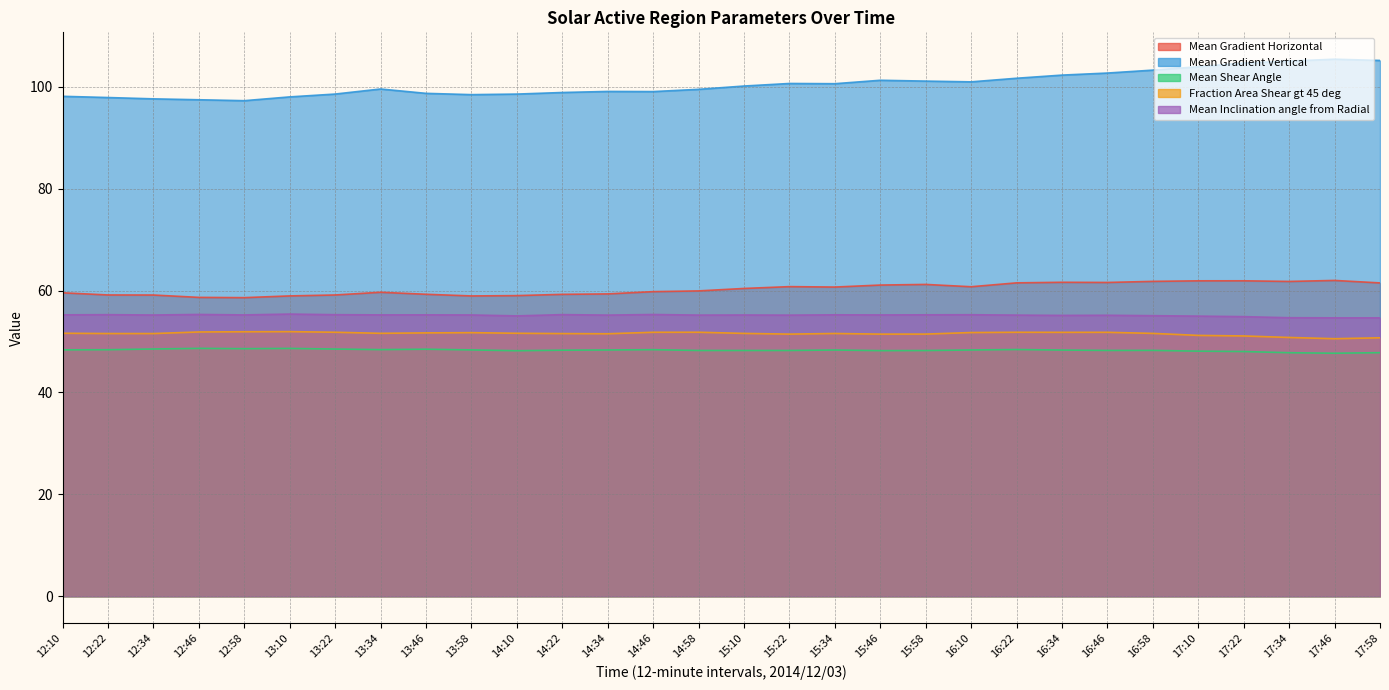

Reading right to left, extract all data points from this chart.

Mean Gradient Horizontal: 17:58=61.5	17:46=62.0	17:34=61.8	17:22=61.9	17:10=61.9	16:58=61.8	16:46=61.6	16:34=61.6	16:22=61.5	16:10=60.8	15:58=61.2	15:46=61.1	15:34=60.7	15:22=60.8	15:10=60.4	14:58=59.9	14:46=59.8	14:34=59.3	14:22=59.3	14:10=59.0	13:58=58.9	13:46=59.3	13:34=59.7	13:22=59.1	13:10=59.0	12:58=58.6	12:46=58.7	12:34=59.1	12:22=59.1	12:10=59.6
Mean Gradient Vertical: 17:58=105.2	17:46=105.4	17:34=105.0	17:22=104.7	17:10=103.9	16:58=103.3	16:46=102.7	16:34=102.3	16:22=101.7	16:10=101.0	15:58=101.1	15:46=101.3	15:34=100.6	15:22=100.7	15:10=100.1	14:58=99.5	14:46=99.1	14:34=99.1	14:22=98.9	14:10=98.6	13:58=98.5	13:46=98.7	13:34=99.6	13:22=98.6	13:10=98.0	12:58=97.3	12:46=97.5	12:34=97.6	12:22=97.9	12:10=98.1
Mean Shear Angle: 17:58=47.8	17:46=47.7	17:34=47.8	17:22=48.0	17:10=48.1	16:58=48.3	16:46=48.3	16:34=48.3	16:22=48.4	16:10=48.3	15:58=48.2	15:46=48.2	15:34=48.3	15:22=48.2	15:10=48.2	14:58=48.2	14:46=48.4	14:34=48.3	14:22=48.3	14:10=48.2	13:58=48.4	13:46=48.5	13:34=48.4	13:22=48.5	13:10=48.6	12:58=48.6	12:46=48.7	12:34=48.5	12:22=48.4	12:10=48.4
Fraction Area Shear gt 45 deg: 17:58=50.7	17:46=50.6	17:34=50.8	17:22=51.1	17:10=51.2	16:58=51.6	16:46=51.8	16:34=51.8	16:22=51.8	16:10=51.8	15:58=51.5	15:46=51.5	15:34=51.6	15:22=51.5	15:10=51.6	14:58=51.8	14:46=51.8	14:34=51.5	14:22=51.6	14:10=51.6	13:58=51.7	13:46=51.7	13:34=51.6	13:22=51.8	13:10=51.9	12:58=51.9	12:46=51.9	12:34=51.6	12:22=51.6	12:10=51.6
Mean Inclination angle from Radial: 17:58=54.6	17:46=54.6	17:34=54.7	17:22=54.9	17:10=55.0	16:58=55.1	16:46=55.2	16:34=55.1	16:22=55.2	16:10=55.3	15:58=55.2	15:46=55.2	15:34=55.2	15:22=55.2	15:10=55.2	14:58=55.2	14:46=55.3	14:34=55.2	14:22=55.3	14:10=55.0	13:58=55.2	13:46=55.2	13:34=55.2	13:22=55.3	13:10=55.4	12:58=55.2	12:46=55.3	12:34=55.2	12:22=55.3	12:10=55.2